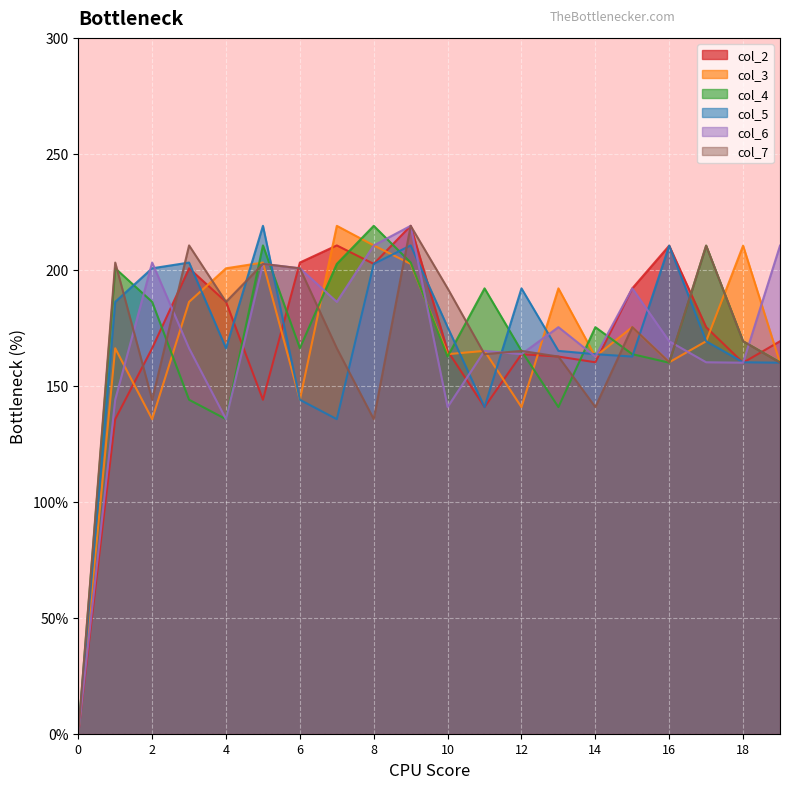

What are all the series names shown in the legend?

col_2, col_3, col_4, col_5, col_6, col_7